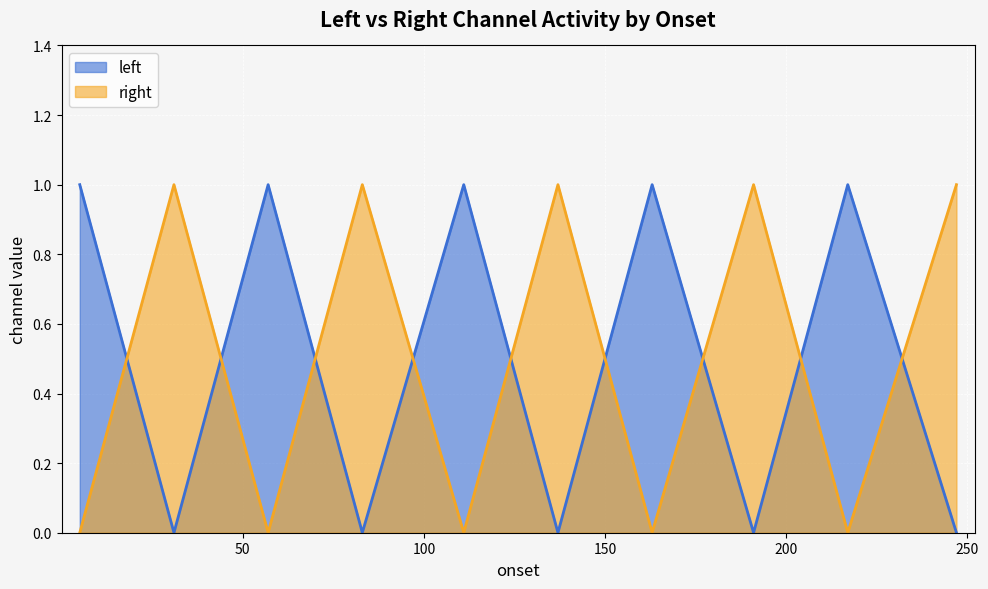

True or false: right and left intersect in this chart.

True